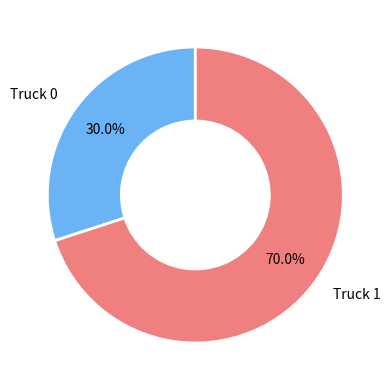

How many slices are in this pie chart?

2